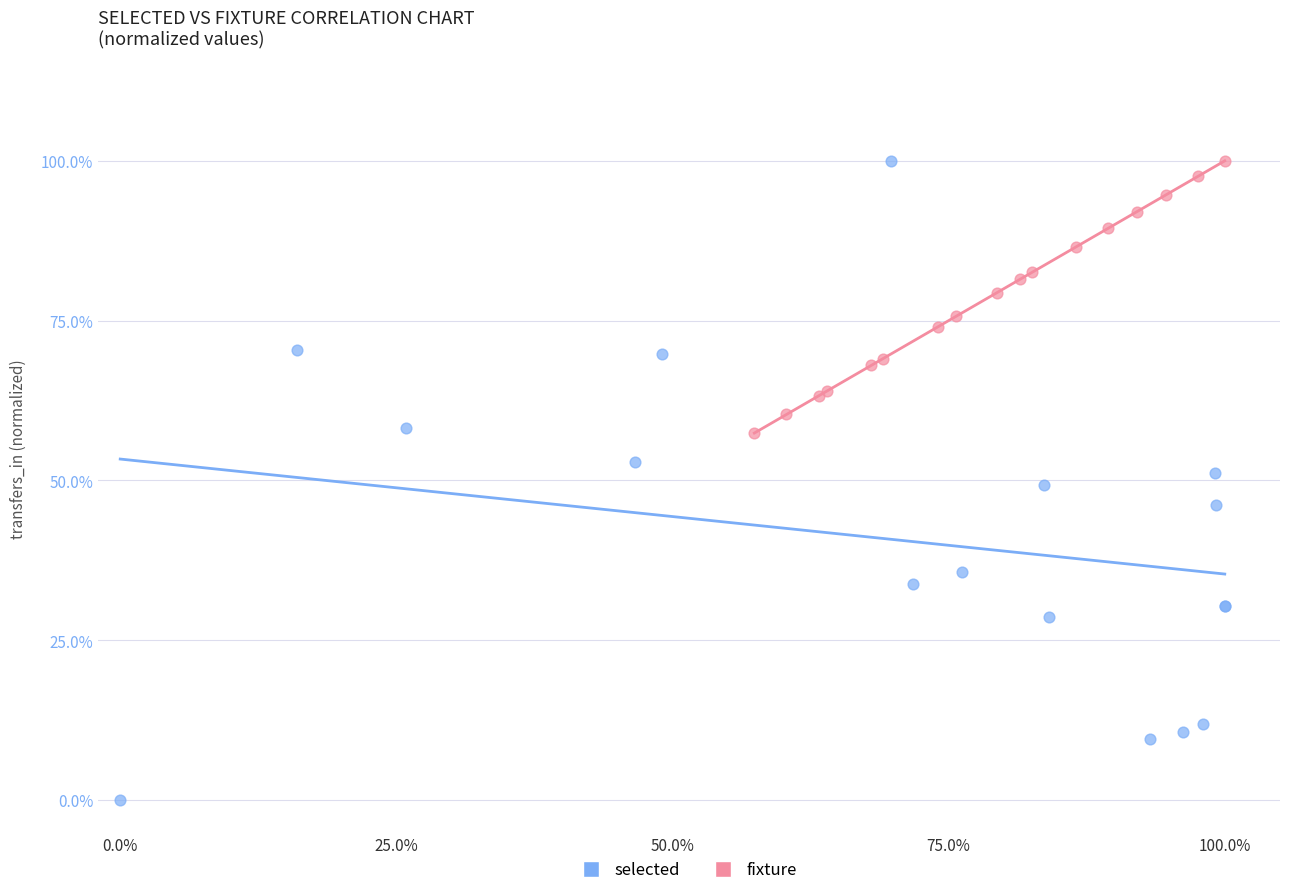

What are all the series names shown in the legend?

selected, fixture